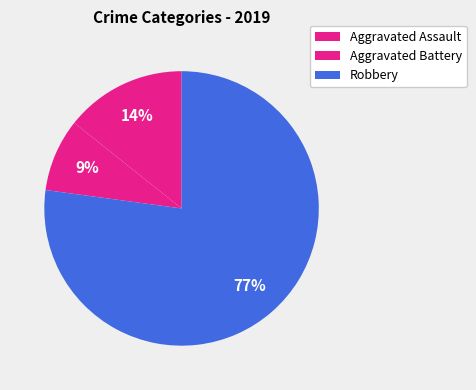

How many segments does this pie chart have?

3